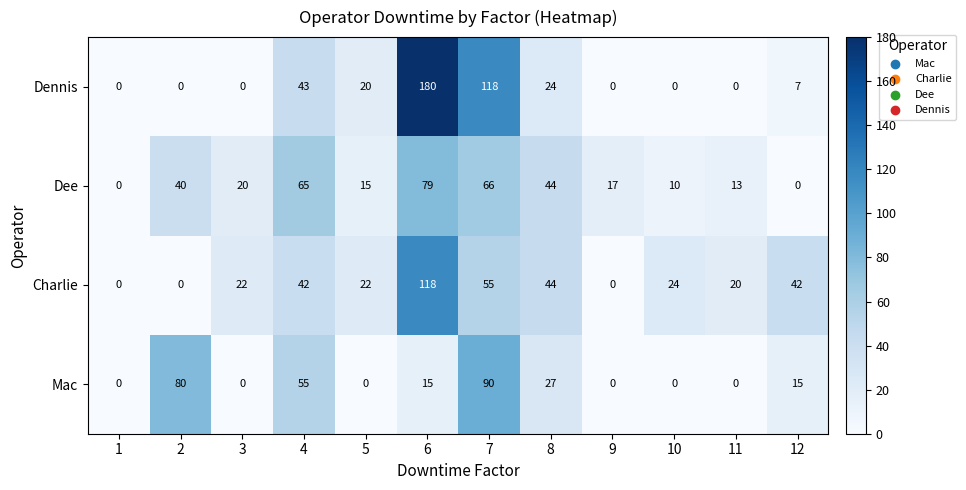

Between 3 and 8, which series saw the biggest shift?

Mac